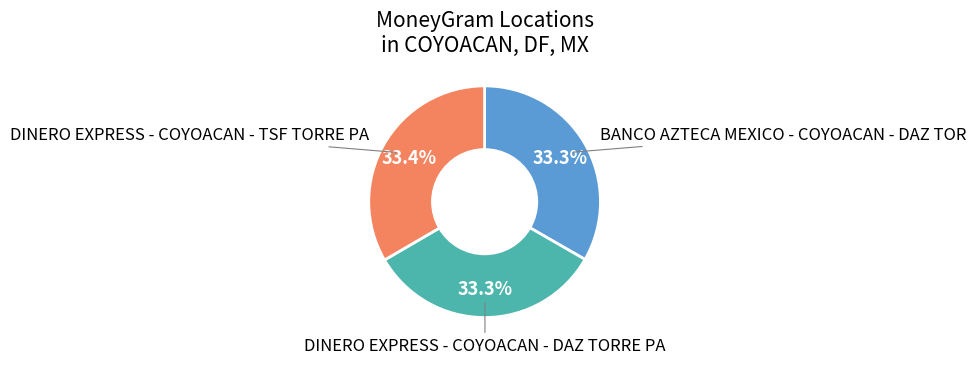

True or false: DINERO EXPRESS - COYOACAN - DAZ TORRE PA accounts for 27% of the total.

False